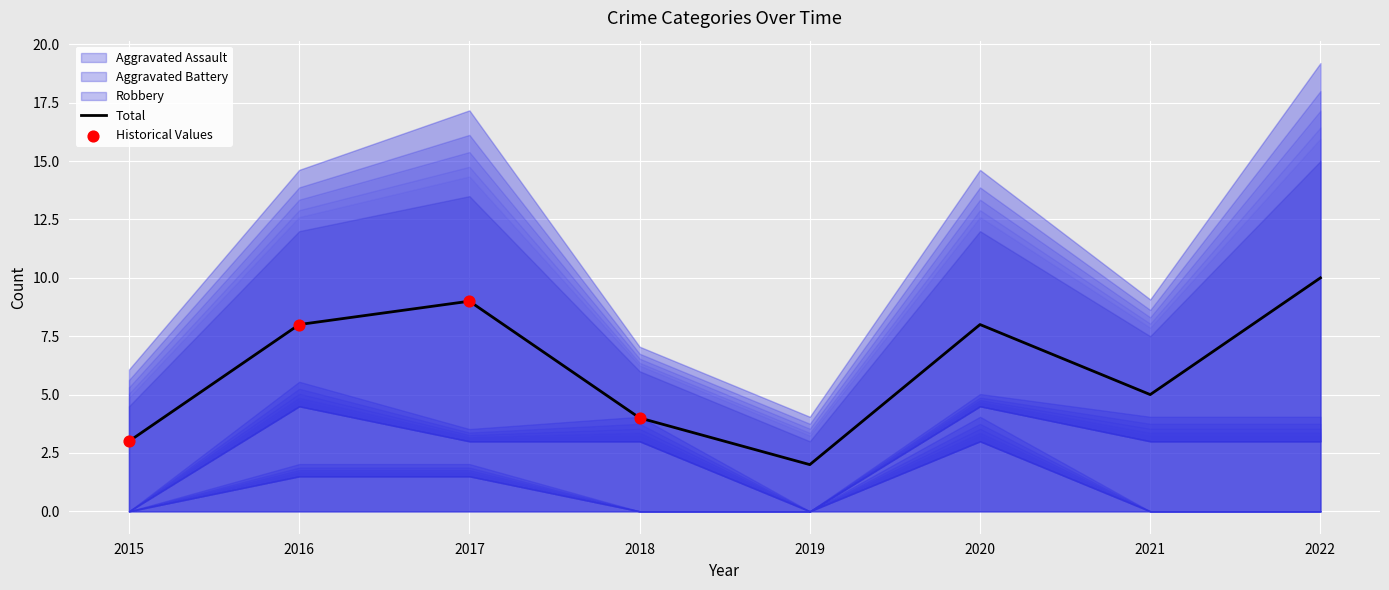

Is the value of Aggravated Assault at 2022 greater than the value of Aggravated Battery at 2019?

No